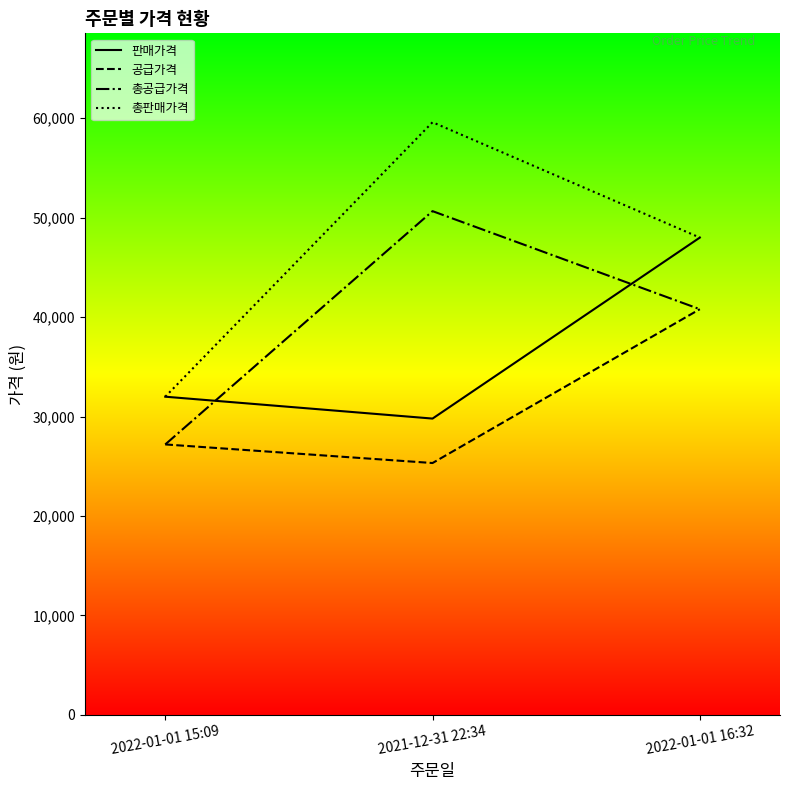

At which label does 총공급가격 reach its peak?

2021-12-31 22:34